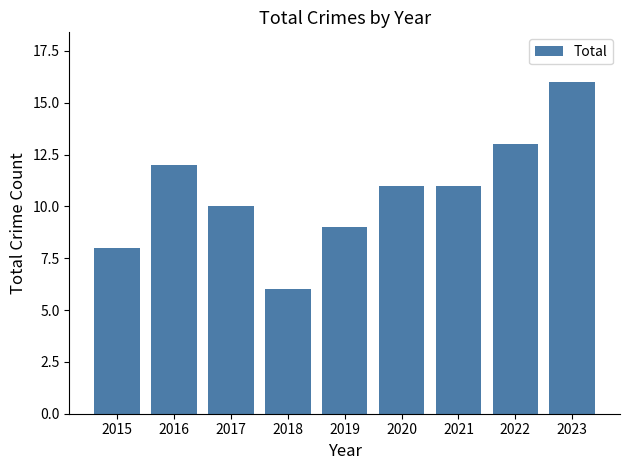

Does the chart contain any negative values?

No